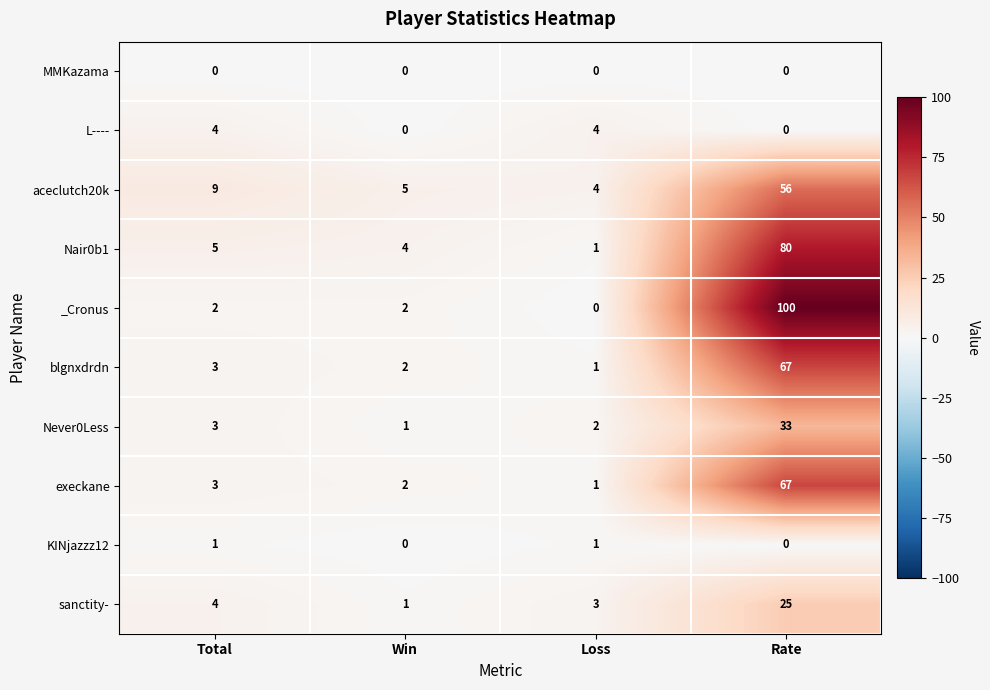

Count the number of data series in this chart.

10